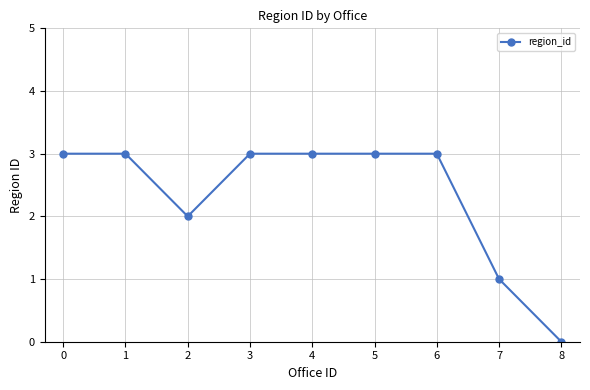

What is the approximate value at 4?

3